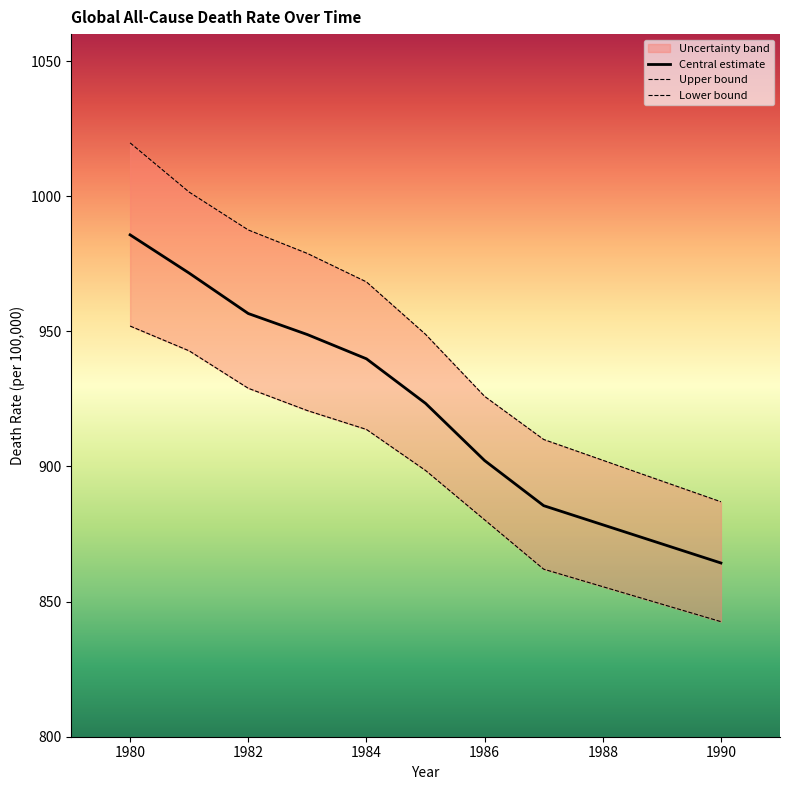

What is the value of the Lower bound point at the 3rd from the left?

928.9